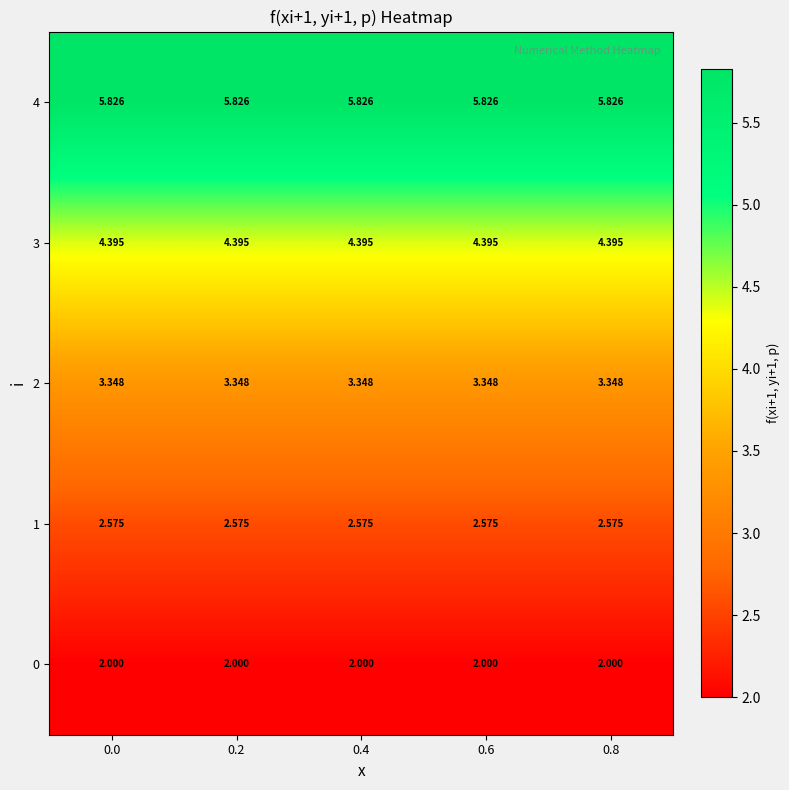

Is the value of 1 at 0.2 greater than the value of 2 at 0.4?

No